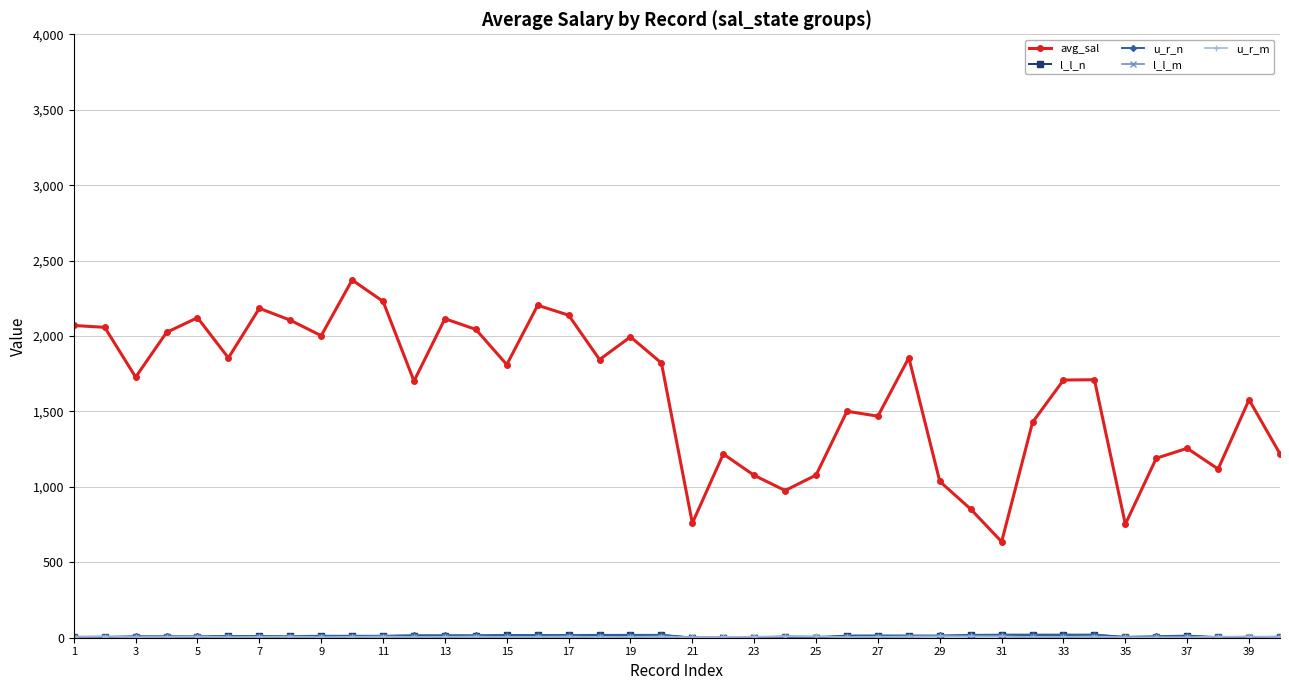

Which series has the largest range (max minus min)?

avg_sal